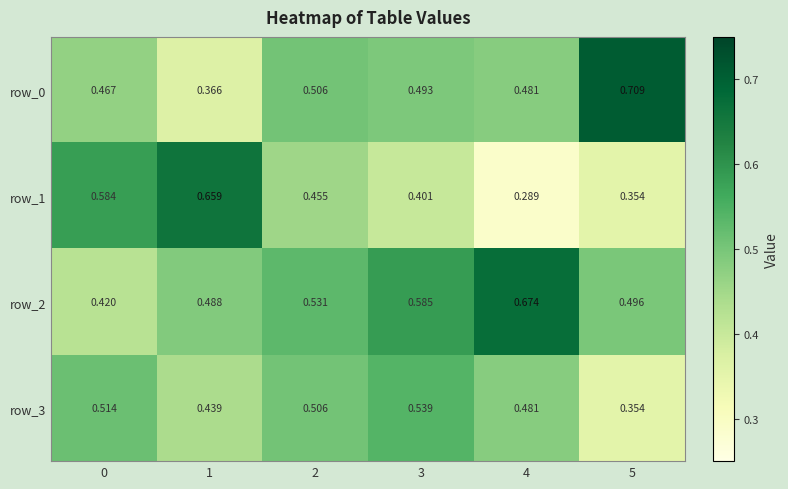

Is the value of row_3 at 4 greater than the value of row_0 at 0?

Yes